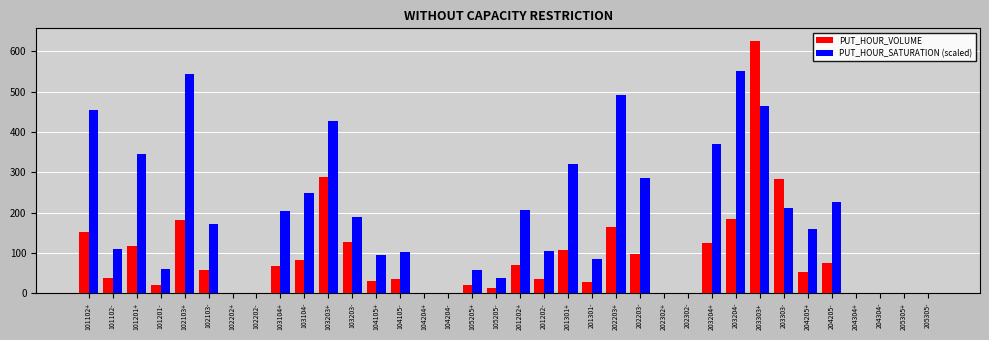

Are the bars horizontal?

No